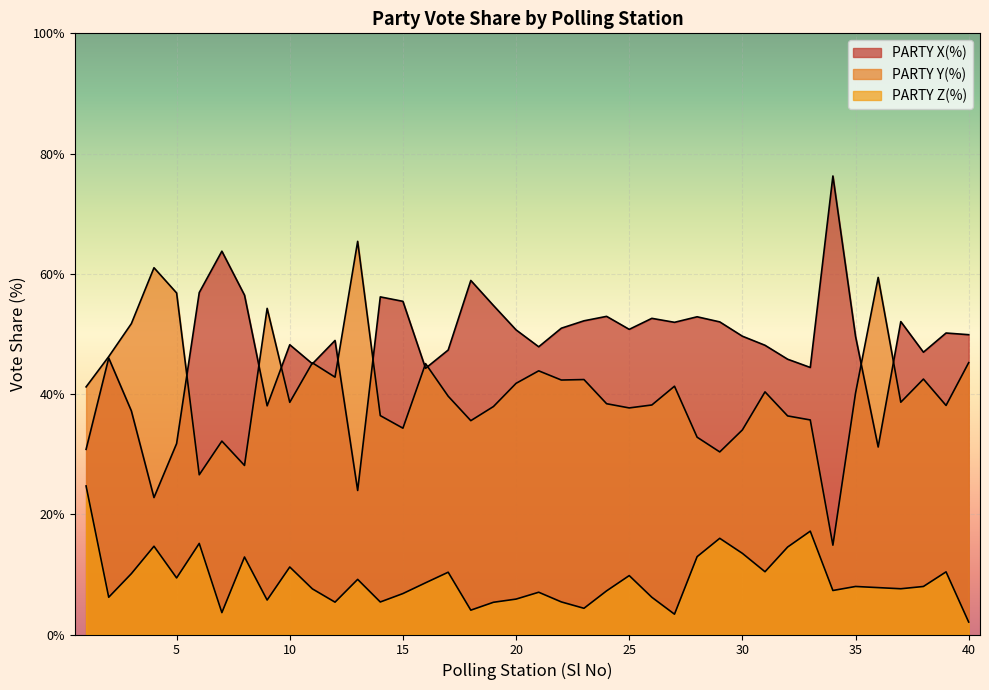

What is the difference between the highest and lowest values at 35?

41.6